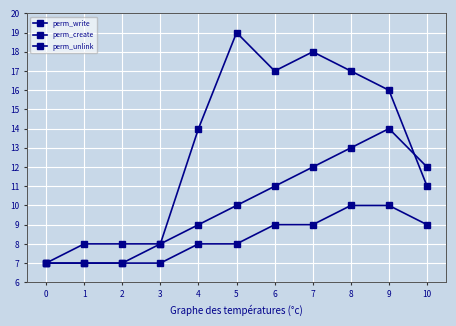

How many lines are shown in the chart?

3